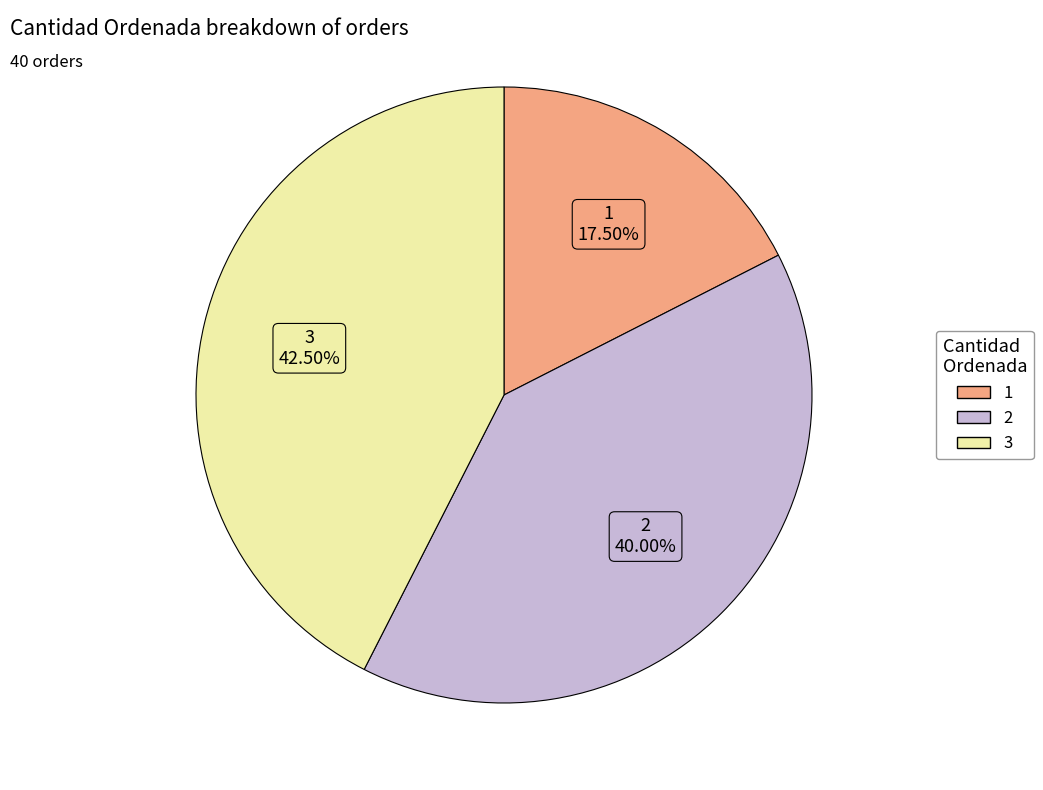

Which has a higher value, 1 or 3?

3